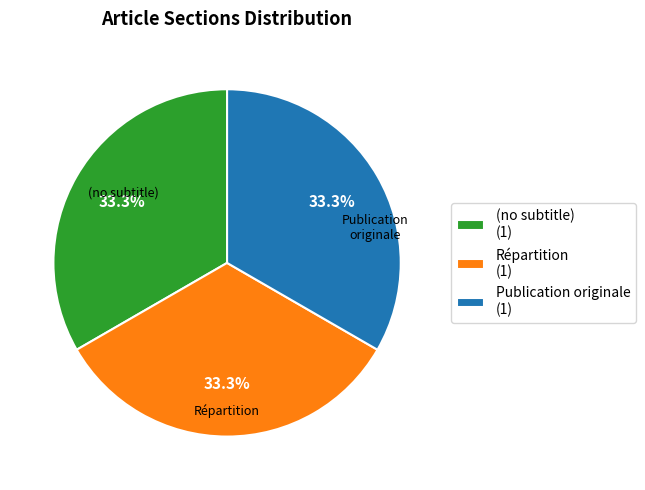

Is Répartition the majority of the pie?

No